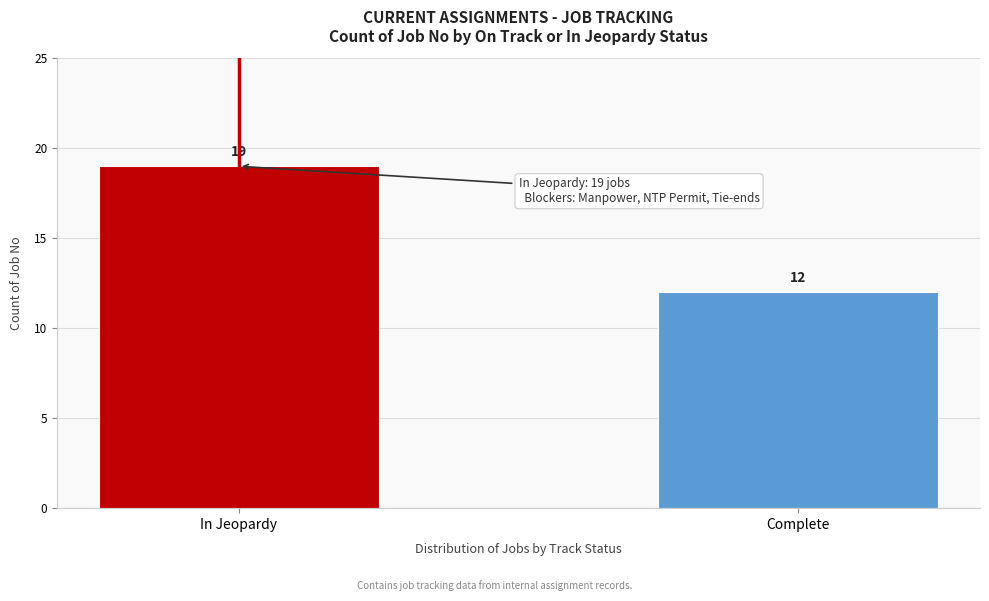

Reading right to left, what are all the values shown in this chart?

12	19